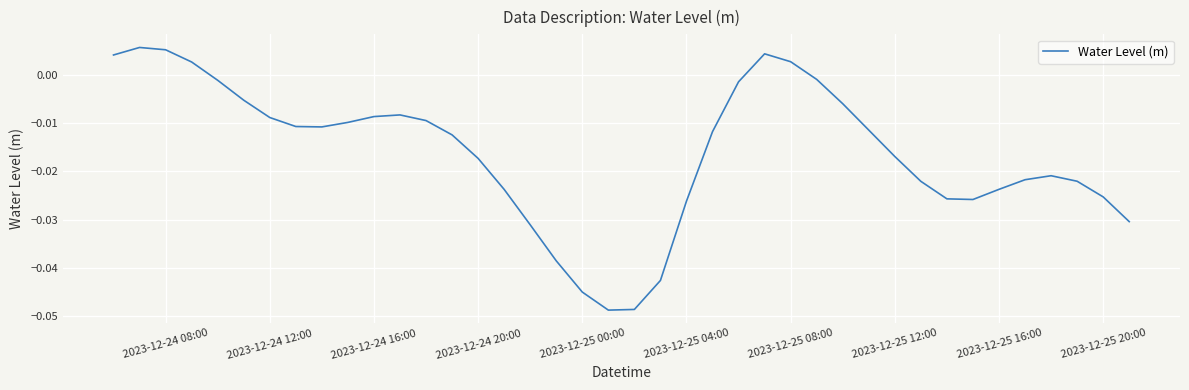

What is the sum of all values?

-0.6